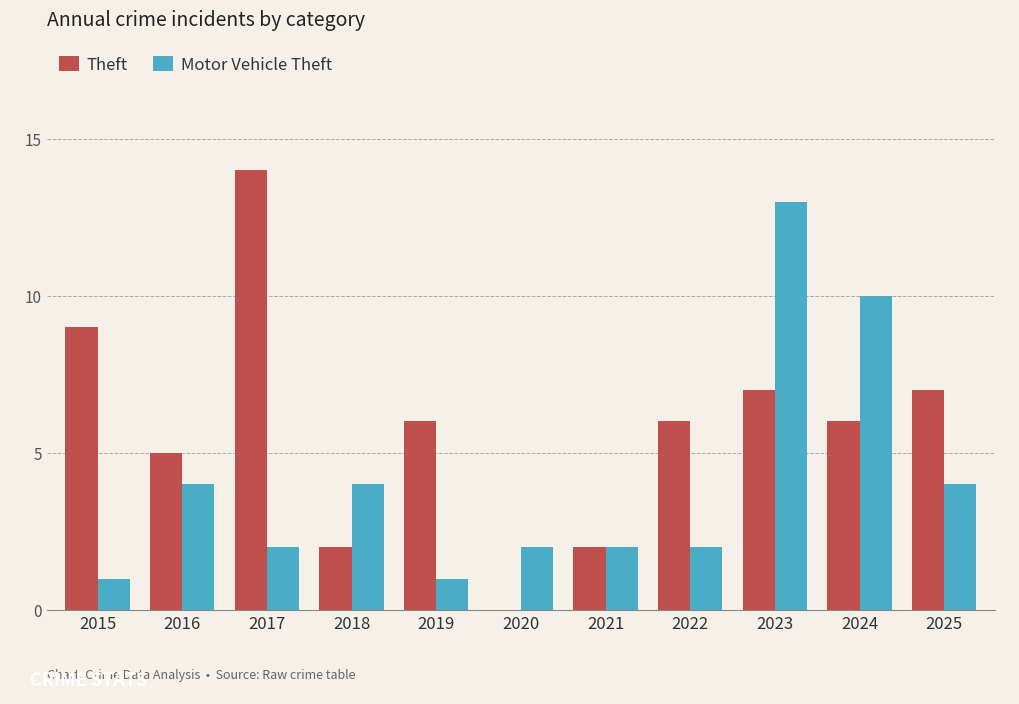

What is the maximum value shown in the chart?

14